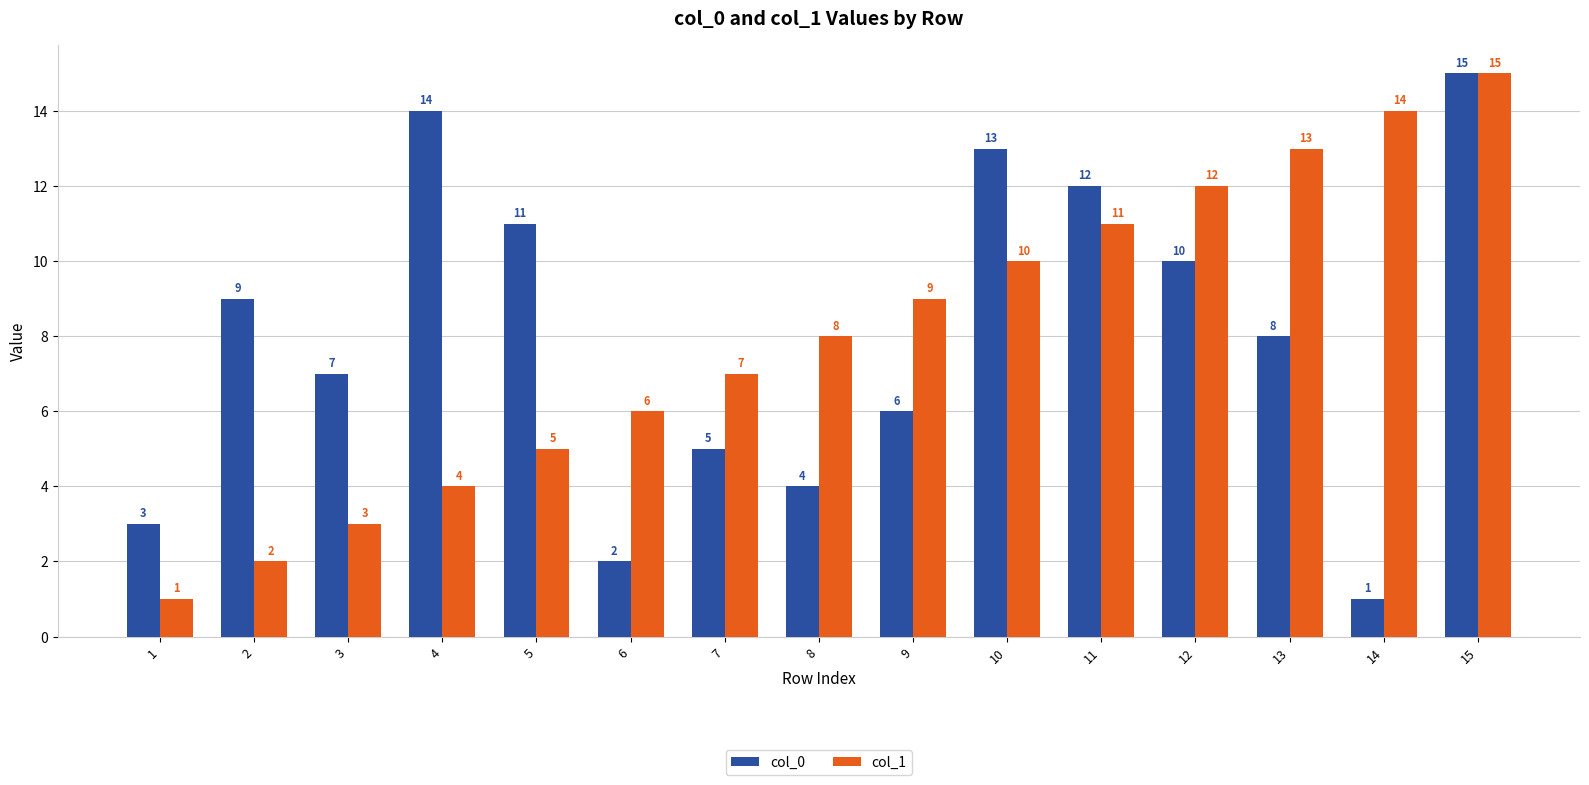

Between 2 and 15, which series saw the biggest shift?

col_1